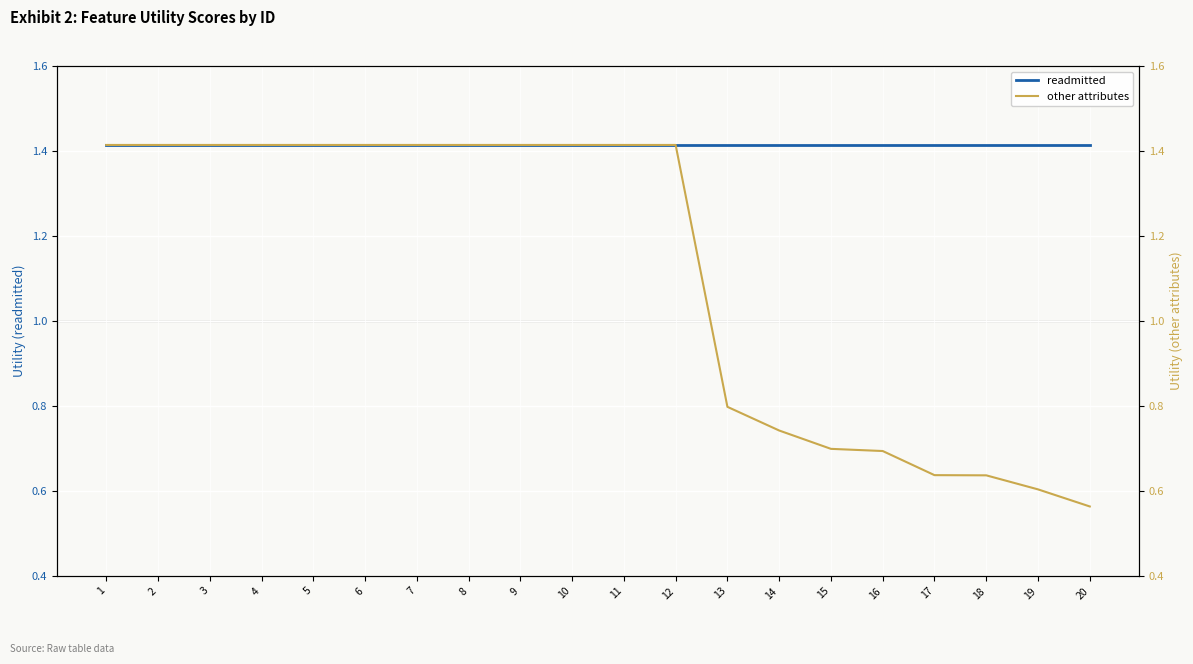

At which label is other attributes closest to 0?

20